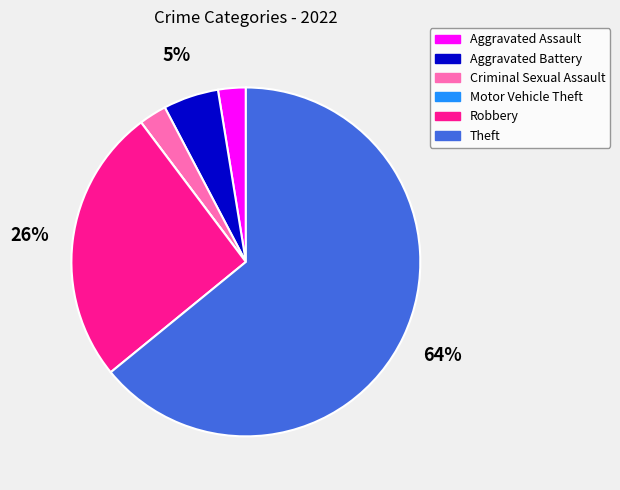

Is it true that Theft is 64% of the pie?

True